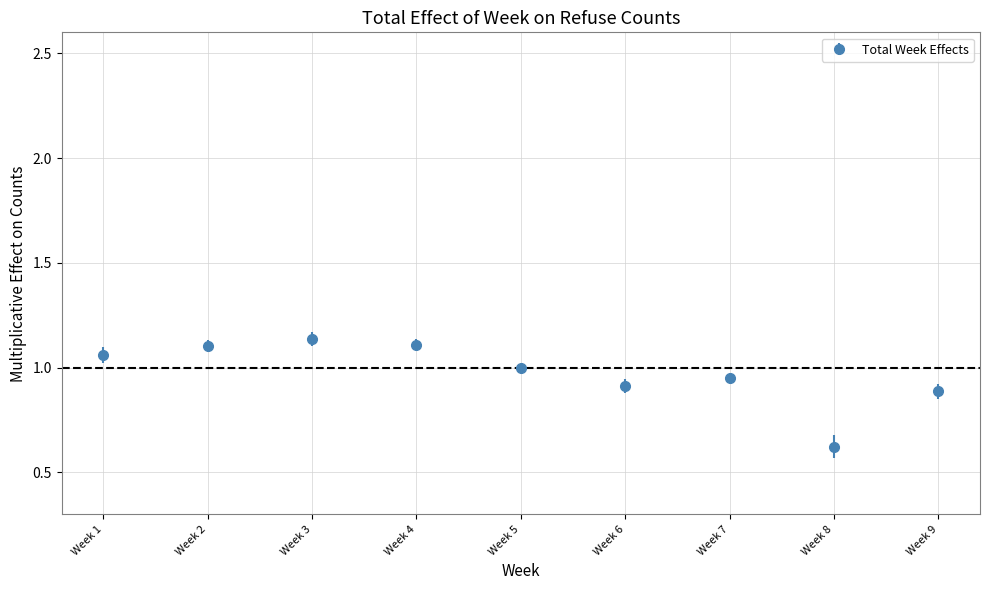

Approximately how many times larger is the value at Week 5 compared to Week 1?

0.9